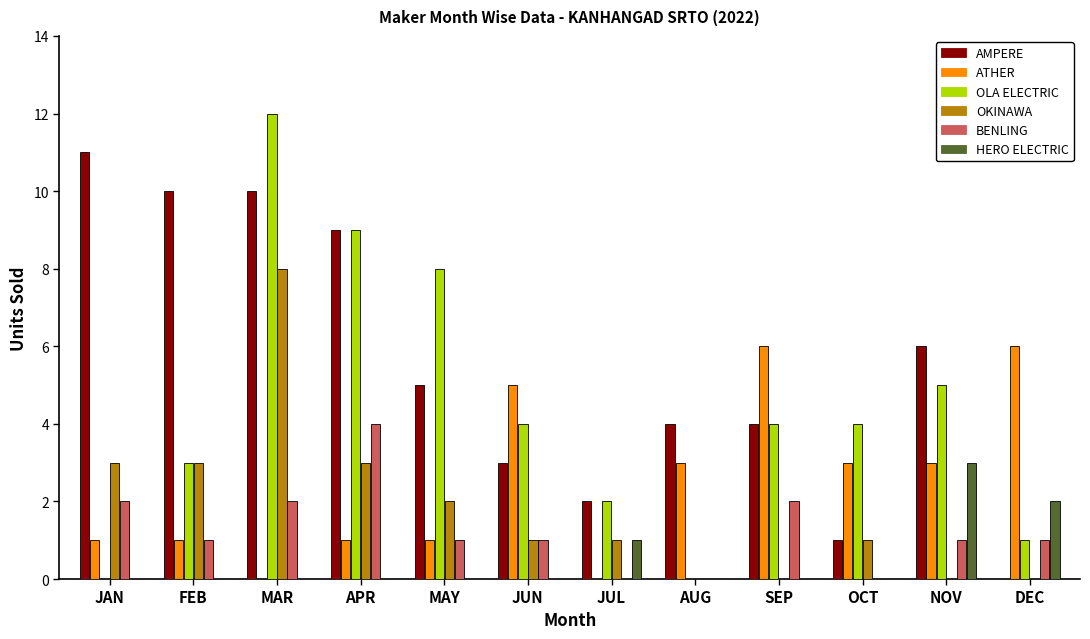

How many data points does each series have?

12